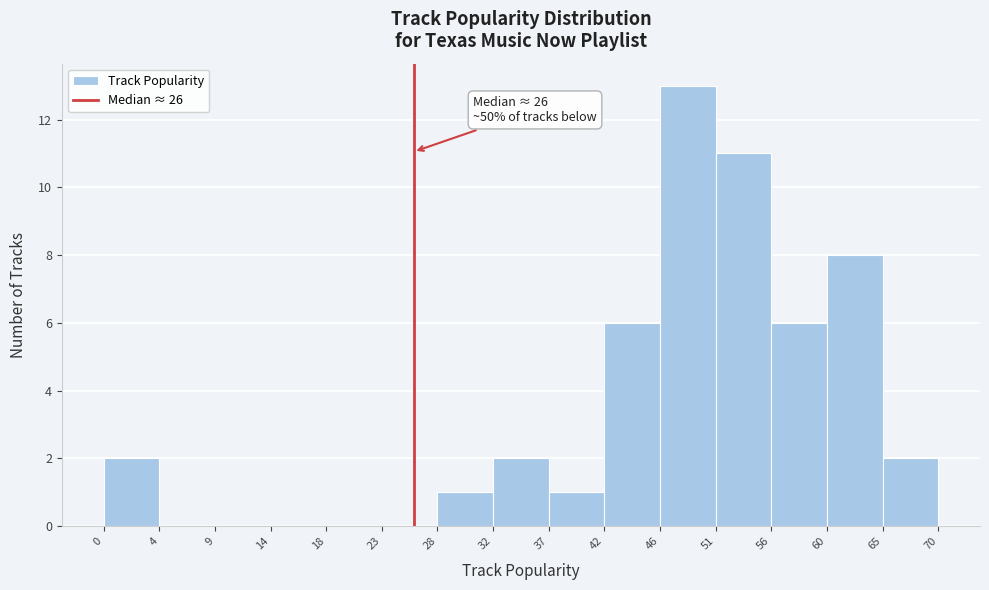

Over which range of the x-axis is the bar tallest?

46 to 51